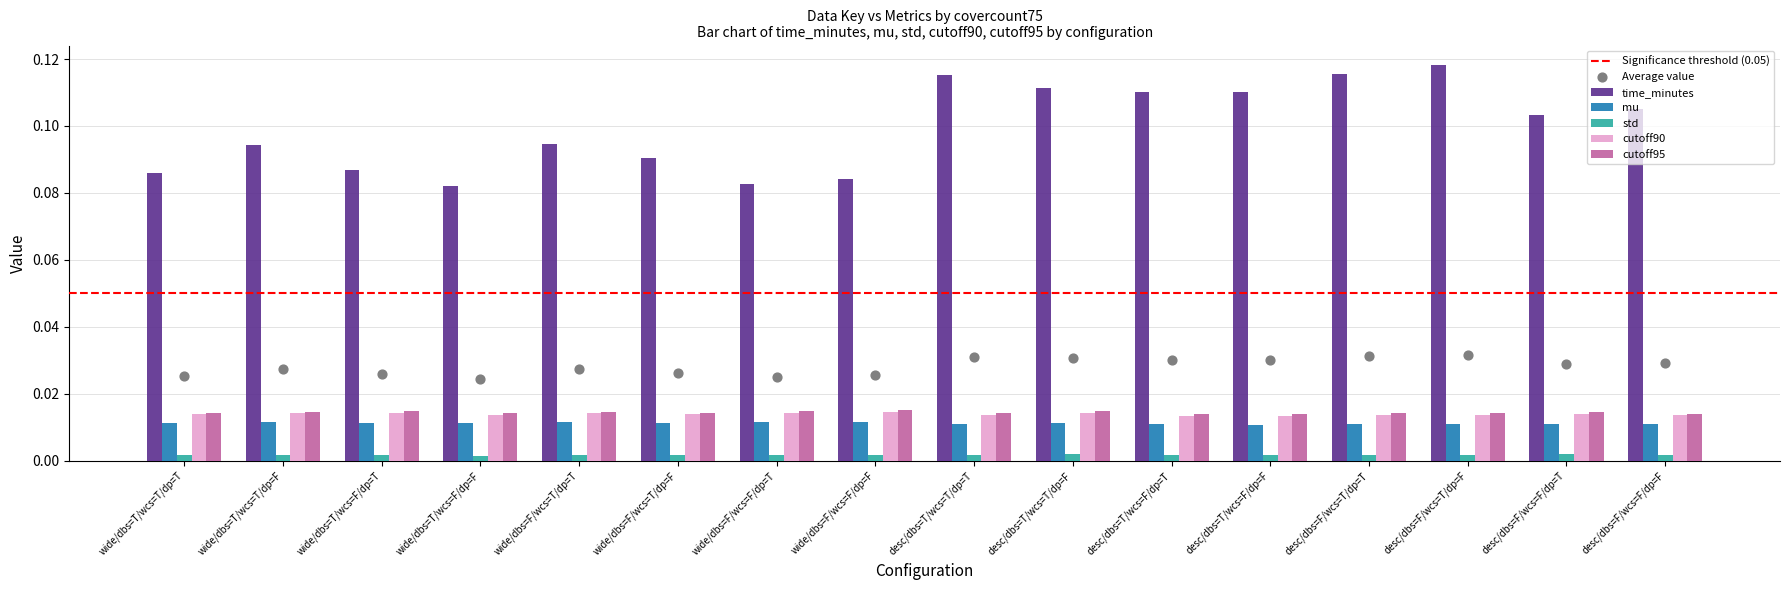

Which series has the largest total across all categories?

time_minutes